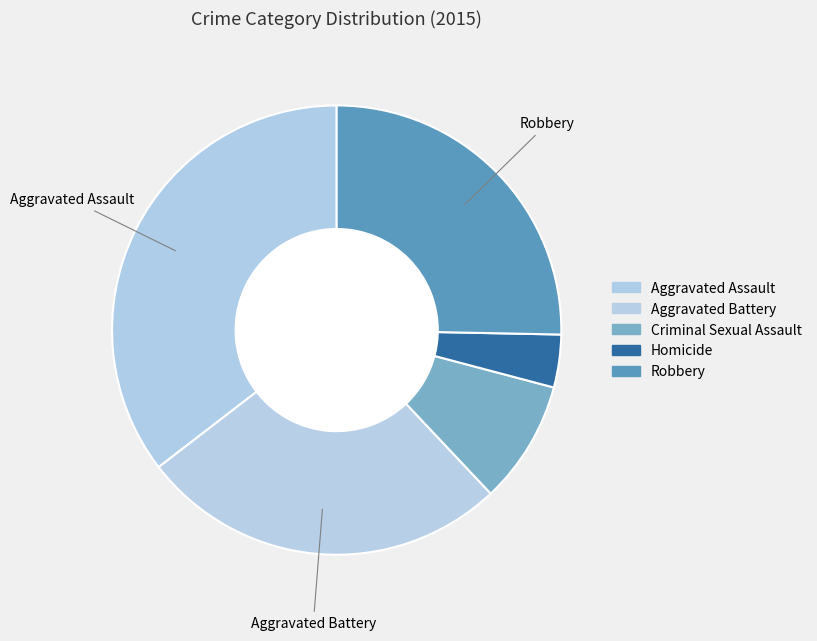

To the nearest percent, what portion does Homicide represent?

4%